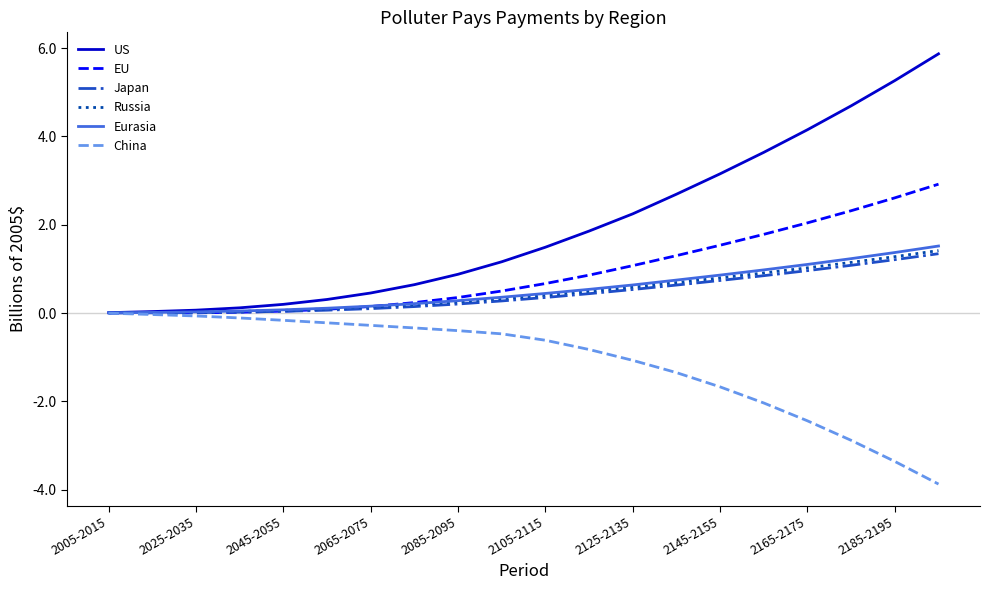

Does the chart have visible grid lines?

No